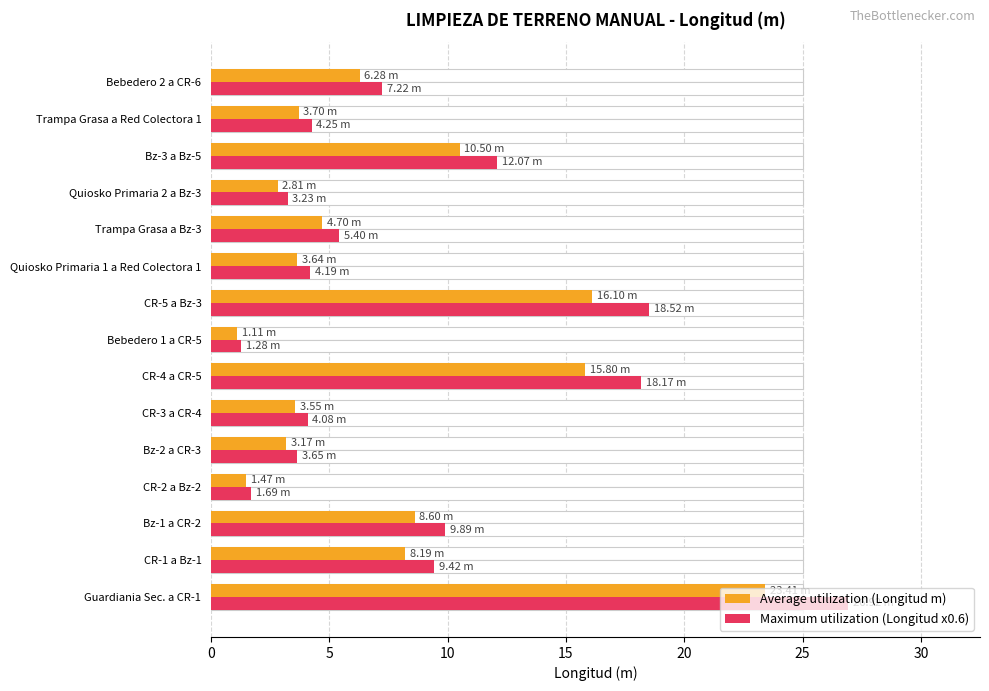

Reading left to right, list all the values displayed in this chart.

Average utilization (Longitud m): 23.4	8.2	8.6	1.5	3.2	3.5	15.8	1.1	16.1	3.6	4.7	2.8	10.5	3.7	6.3
Maximum utilization (Longitud x0.6): 26.9	9.4	9.9	1.7	3.6	4.1	18.2	1.3	18.5	4.2	5.4	3.2	12.1	4.3	7.2